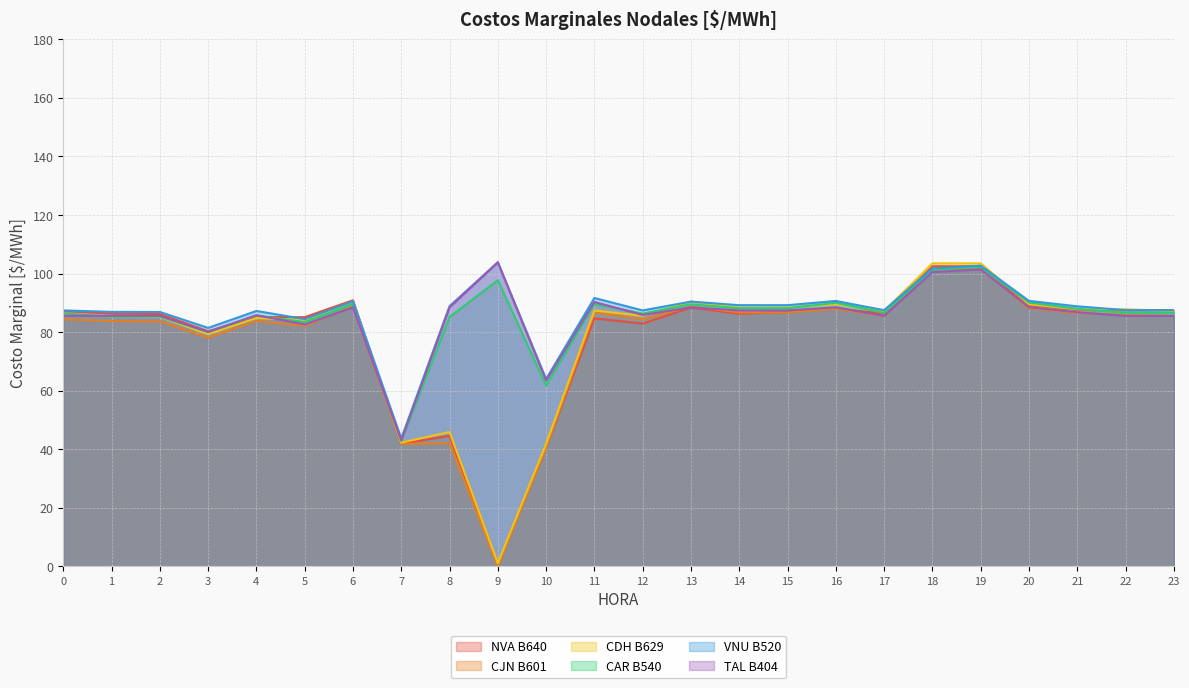

How many lines are shown in the chart?

6